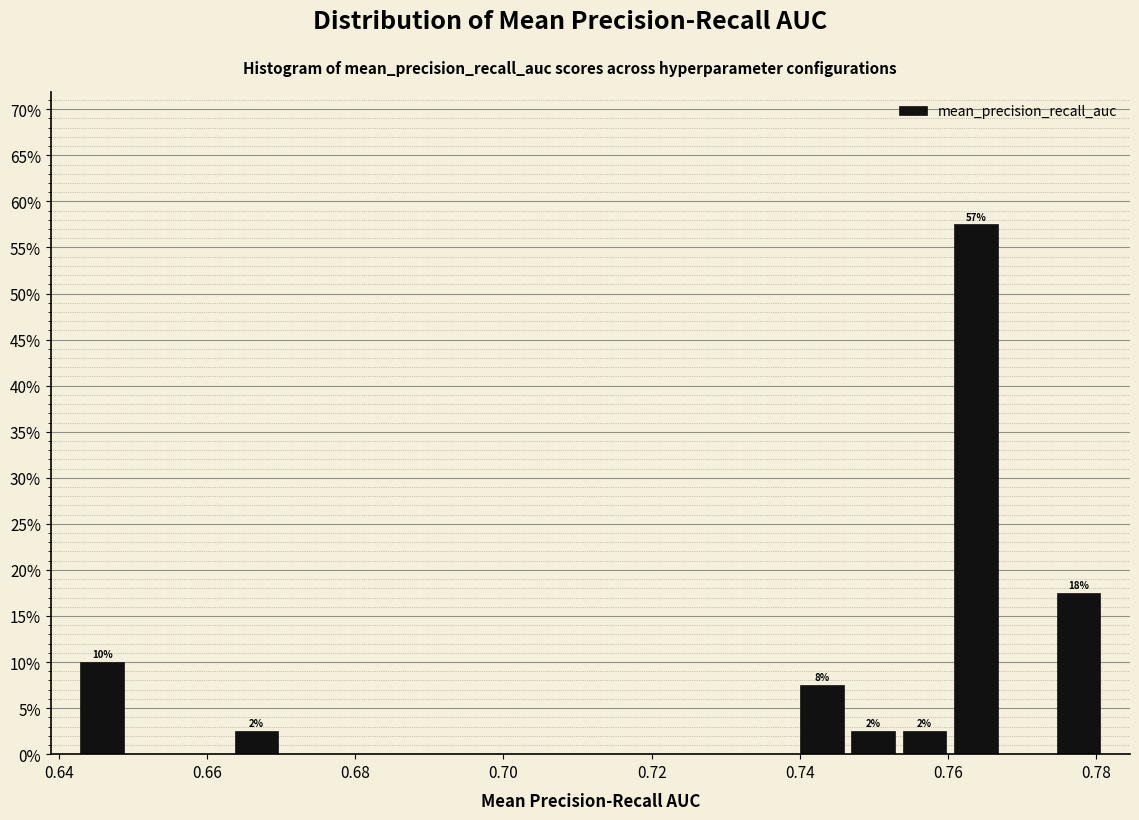

Around what value on the x-axis is the tallest bar? Give the approximate position of its centre, as read against the axis.

0.764